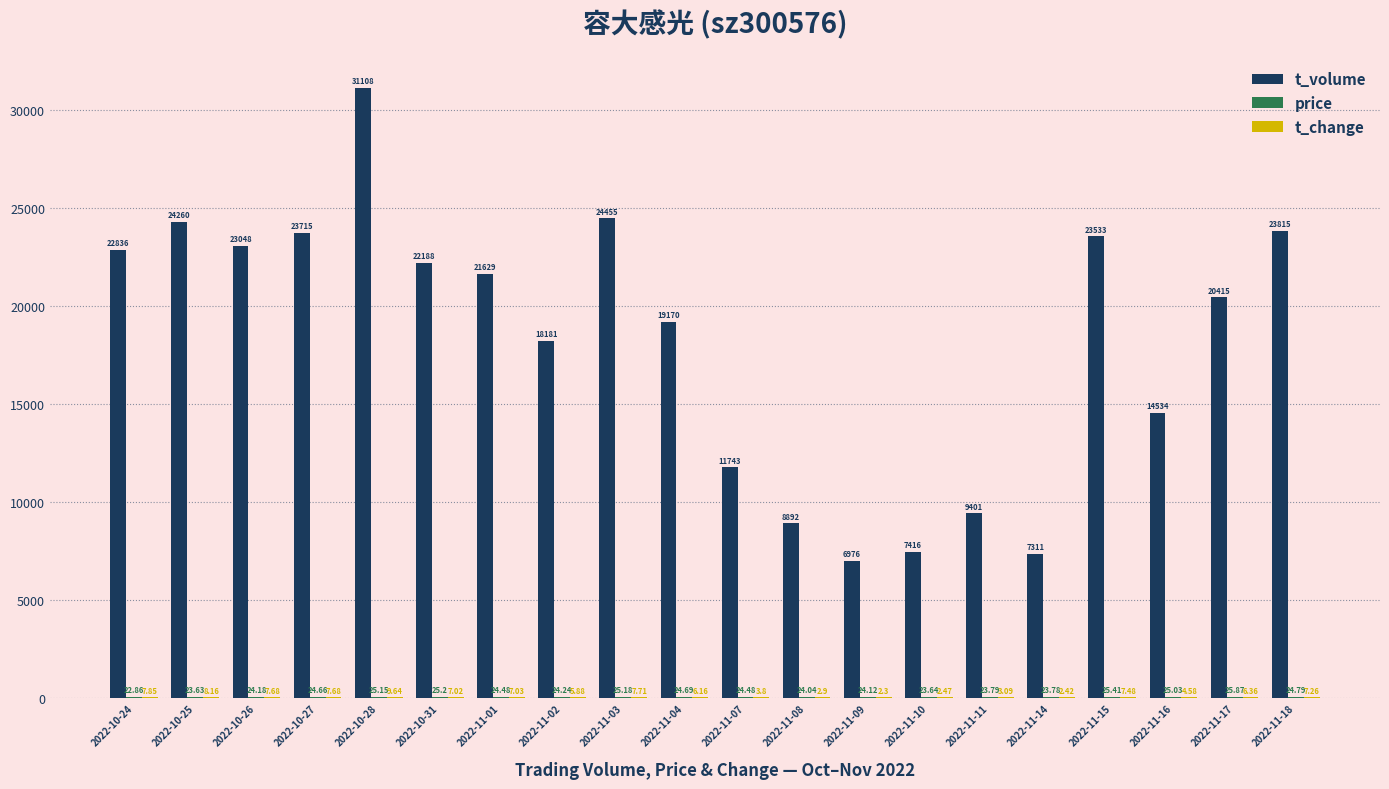

What is the greatest value displayed?

31108.0